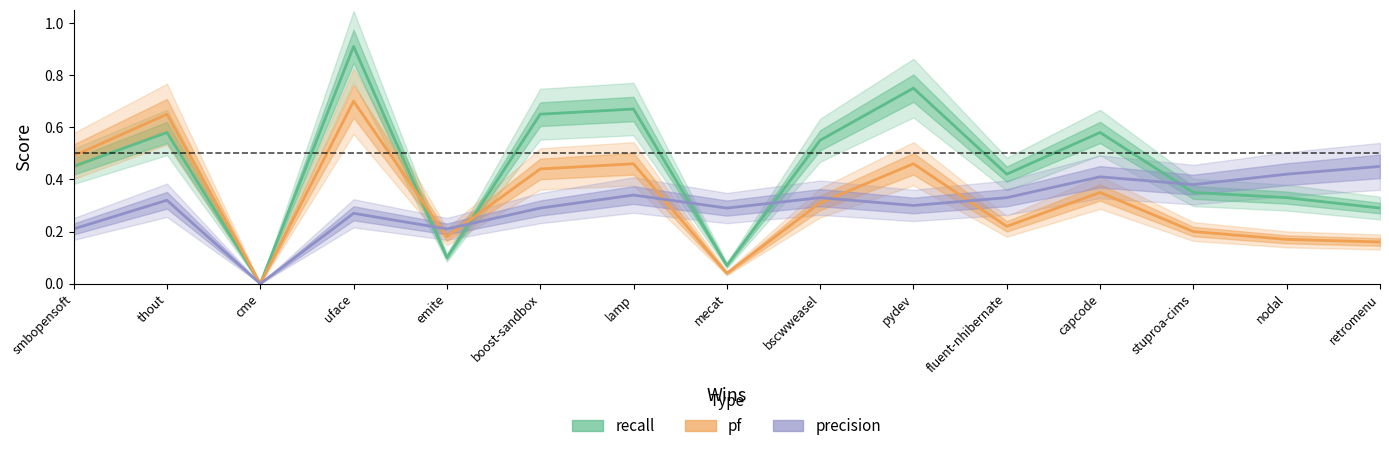

What is the maximum value shown in the chart?

0.9